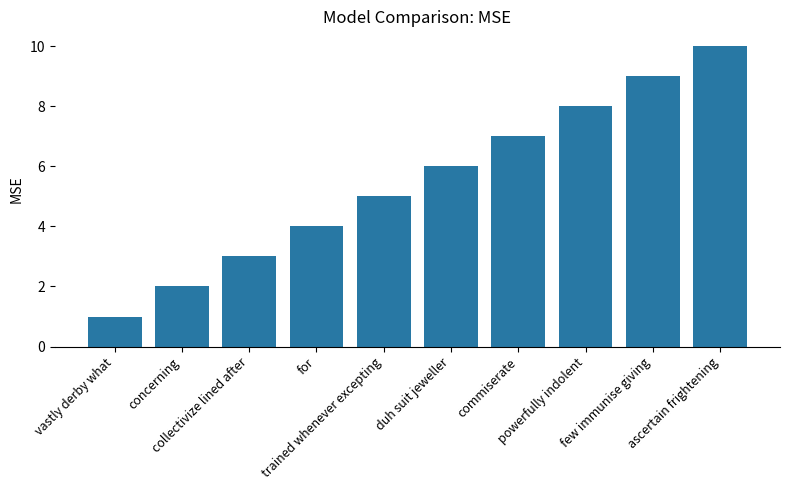

What is the label of the 6th bar from the left?

duh suit jeweller